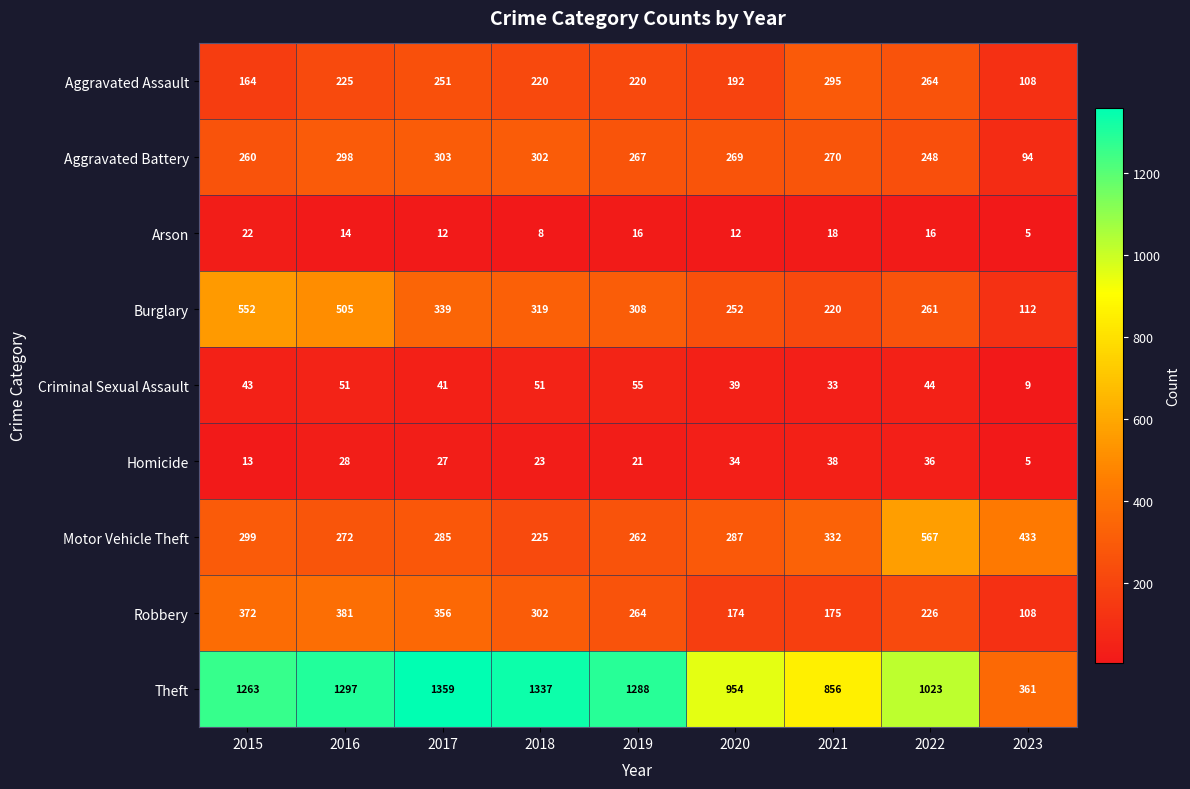

Between 2021 and 2023, which series saw the biggest shift?

Theft